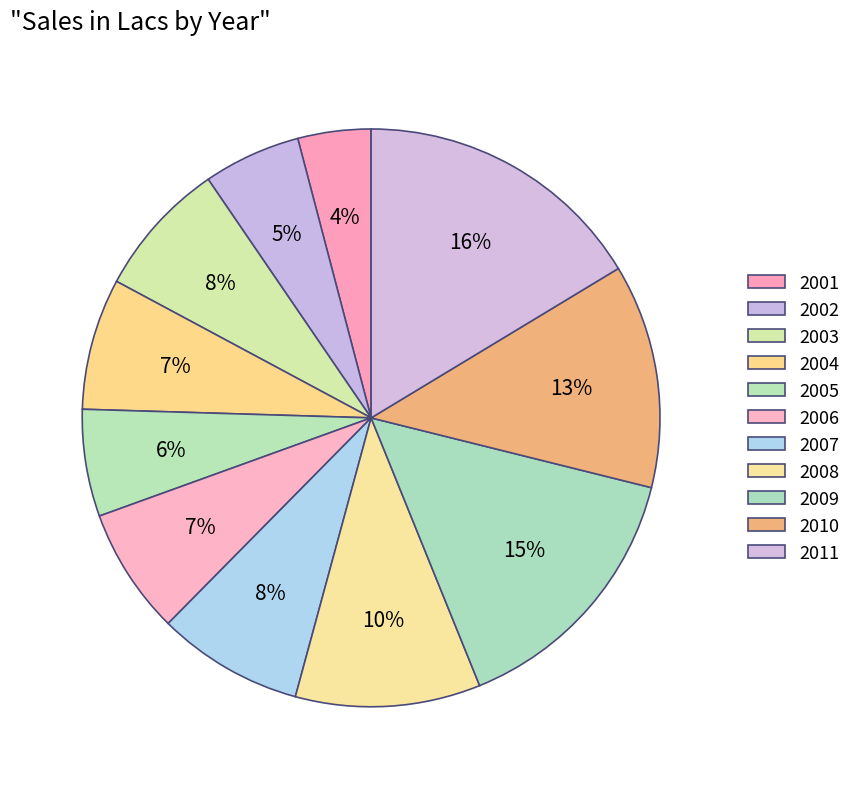

To the nearest percent, what percentage of the pie is 2007?

8%